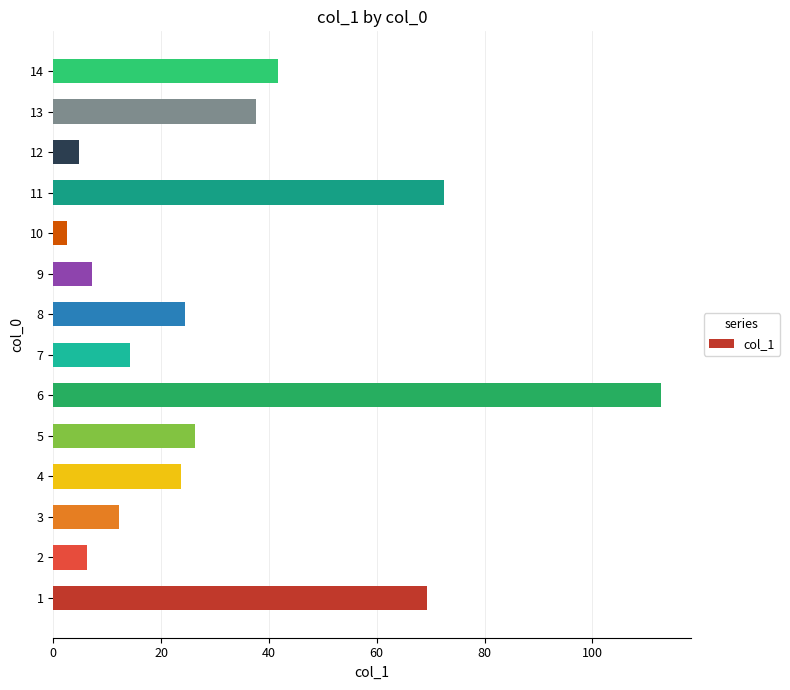

How many bars are there in total?

14